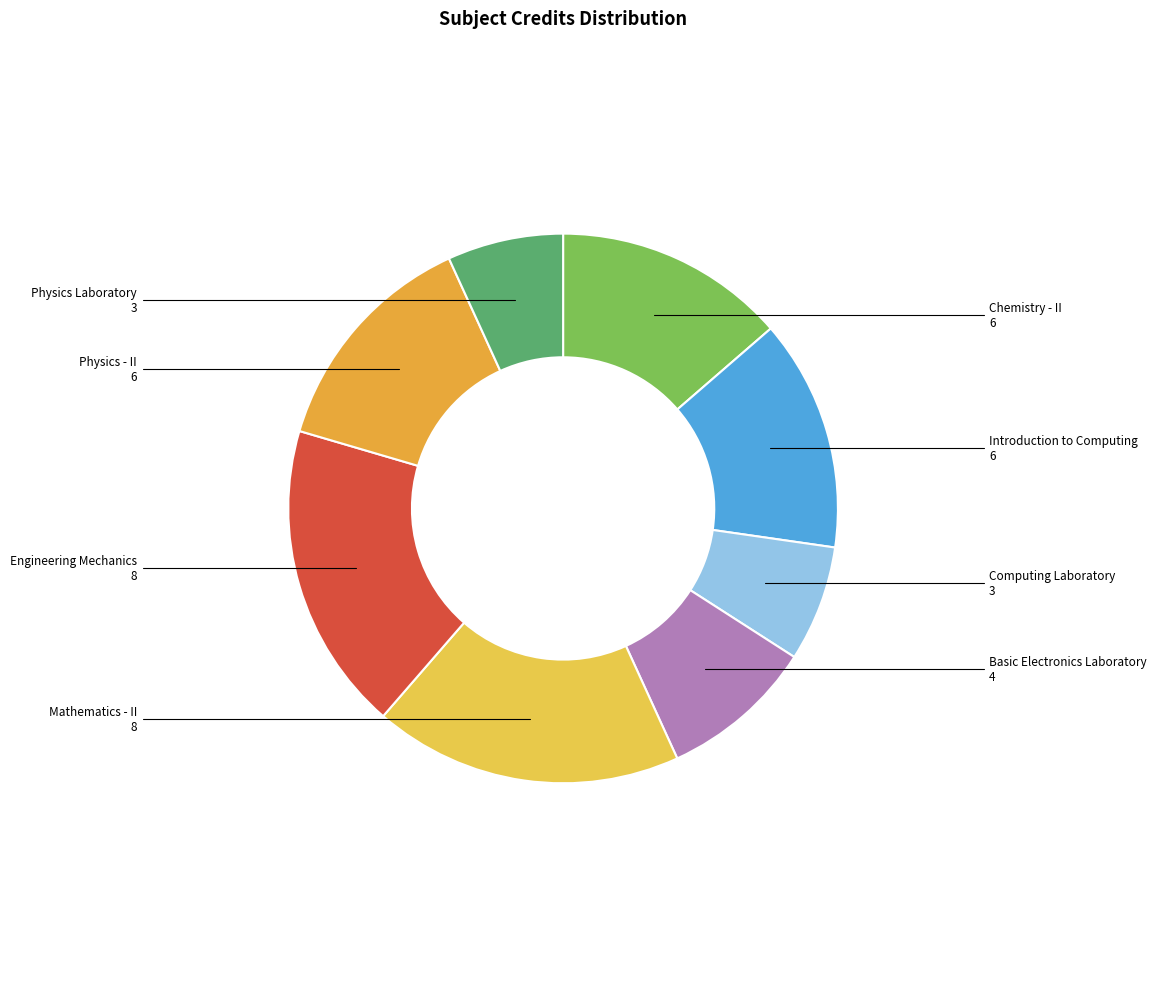

Count the number of slices in the pie.

8